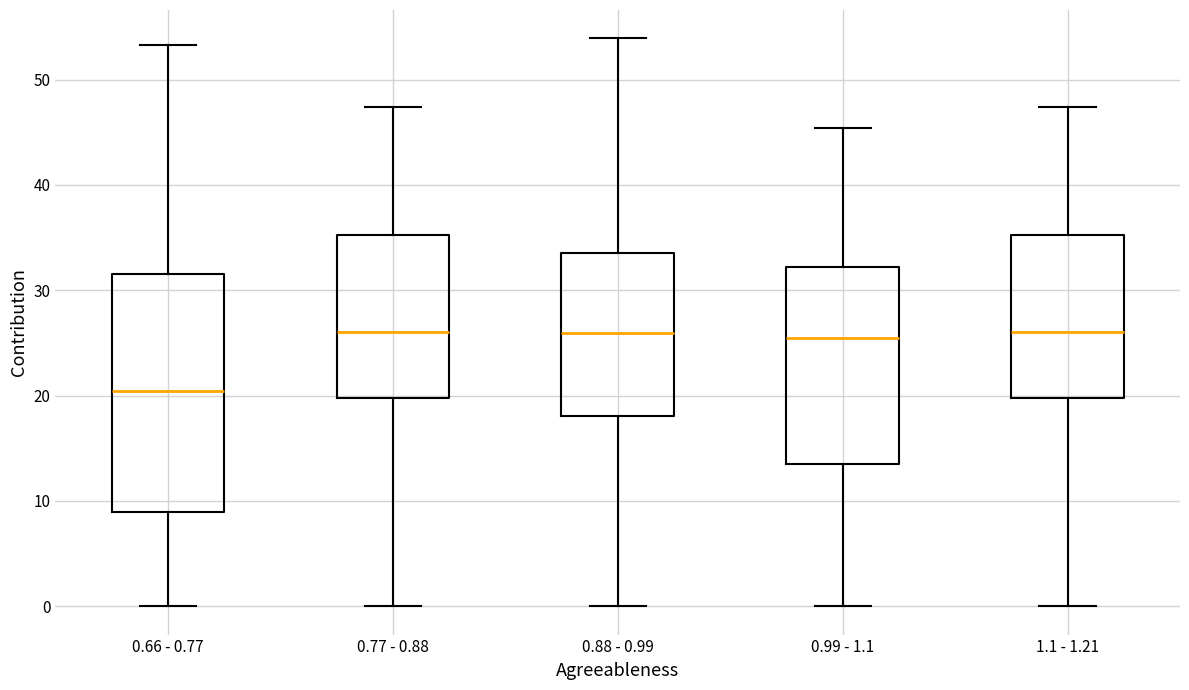

Where does the median line of the box for 1.1 - 1.21 sit on the y-axis? The values are not printed on the chart, so give them approximately, as read against the axis.

26